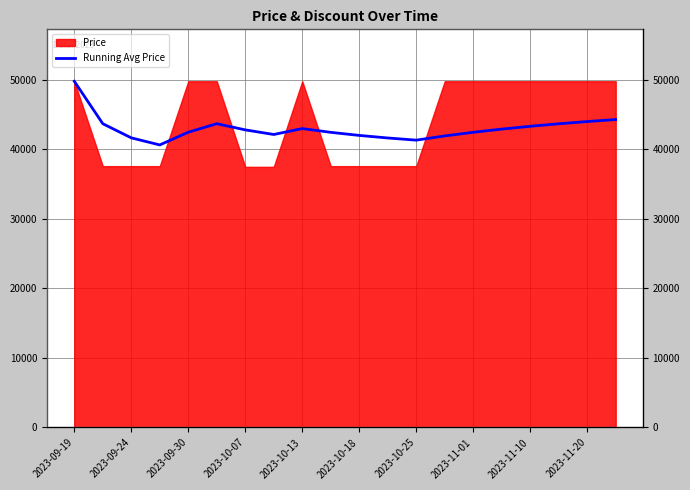

What is the average value?

42999.0